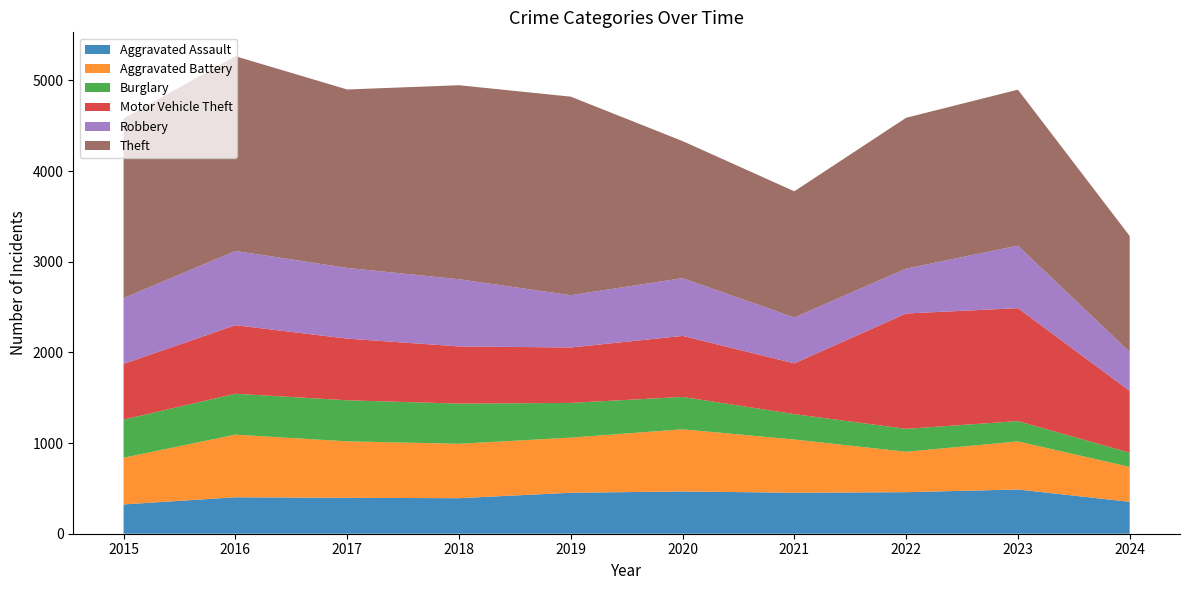

Reading left to right, transcribe all the data shown in this chart.

Aggravated Assault: 2015=323	2016=402	2017=396	2018=392	2019=452	2020=466	2021=452	2022=458	2023=488	2024=352
Aggravated Battery: 2015=515	2016=691	2017=623	2018=600	2019=608	2020=686	2021=587	2022=446	2023=530	2024=385
Burglary: 2015=421	2016=451	2017=453	2018=443	2019=383	2020=357	2021=280	2022=253	2023=224	2024=157
Motor Vehicle Theft: 2015=614	2016=756	2017=680	2018=631	2019=611	2020=673	2021=560	2022=1272	2023=1246	2024=681
Robbery: 2015=726	2016=819	2017=780	2018=741	2019=577	2020=637	2021=506	2022=495	2023=690	2024=430
Theft: 2015=1981	2016=2148	2017=1968	2018=2140	2019=2190	2020=1512	2021=1392	2022=1664	2023=1720	2024=1279